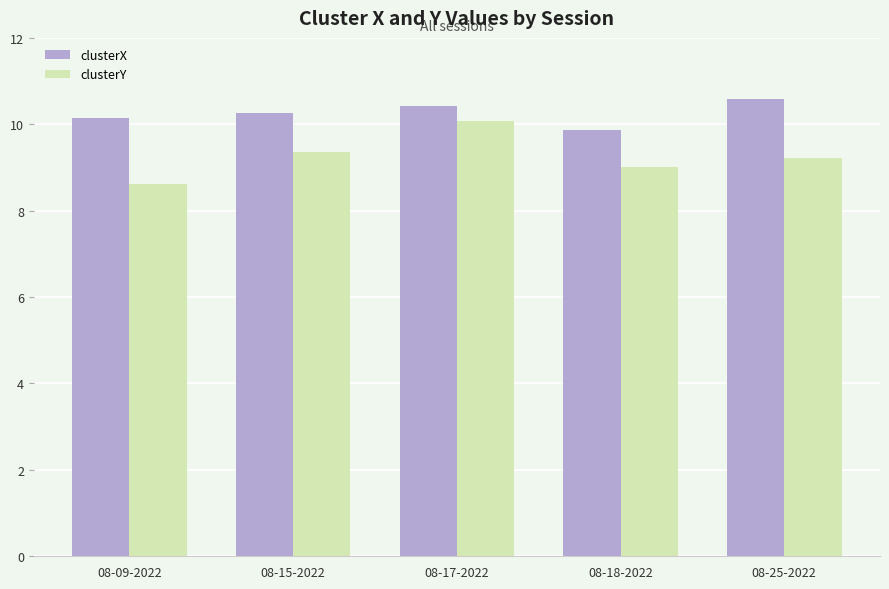

What is the spread (max minus min) of values at 08-17-2022?

0.3